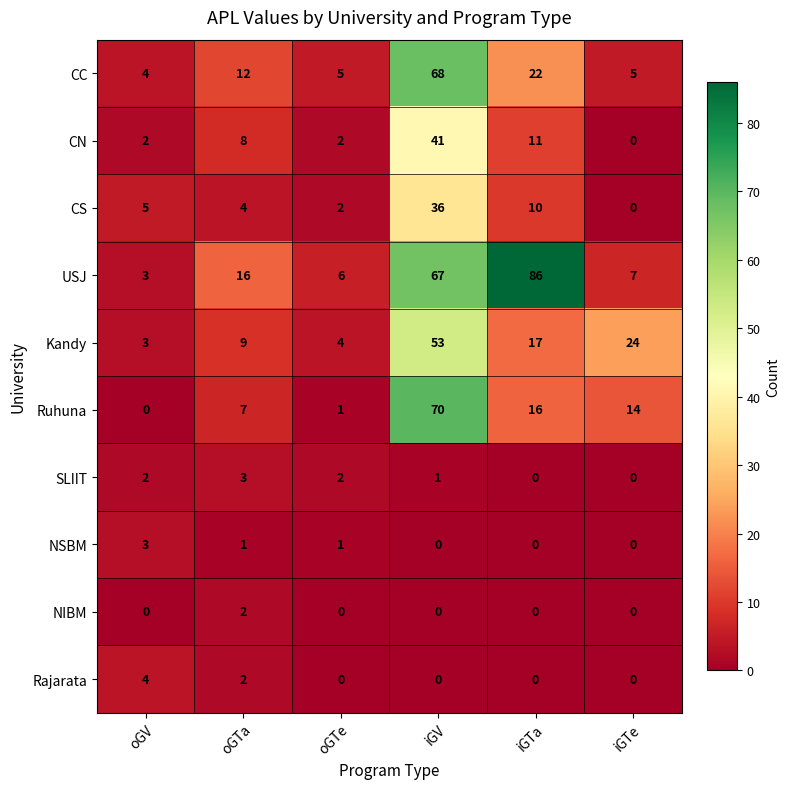

How many categories are shown in the chart?

6